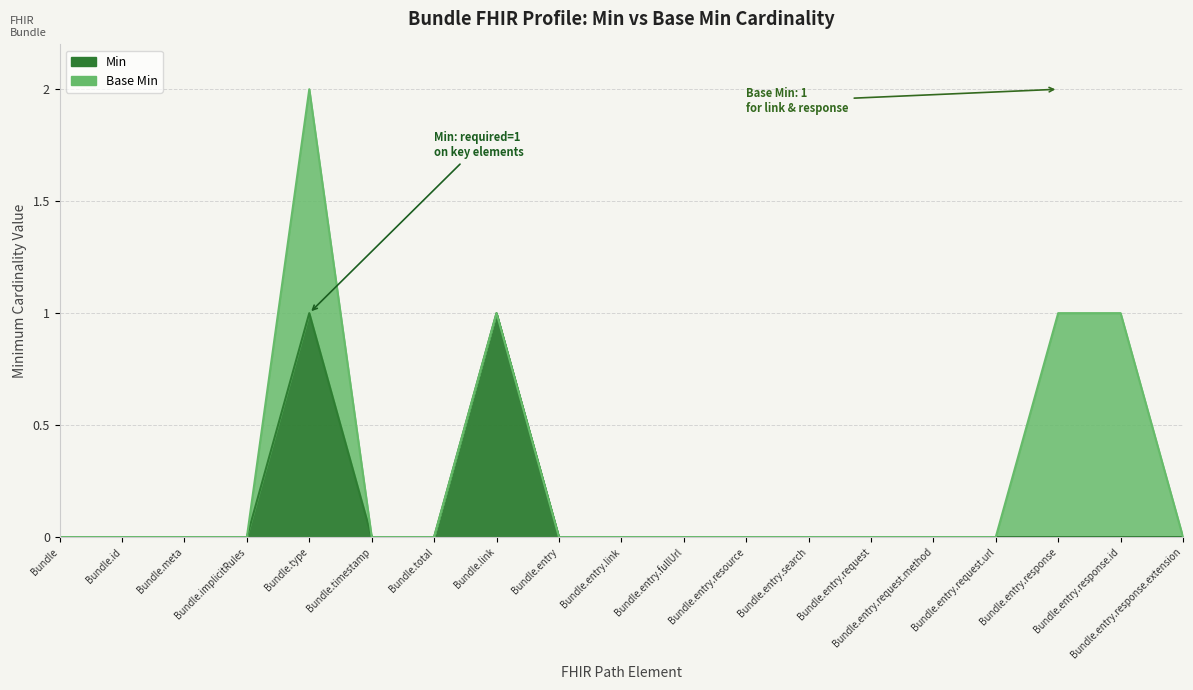

The chart shows a value of 0 at Bundle.entry.resource. True or false?

True